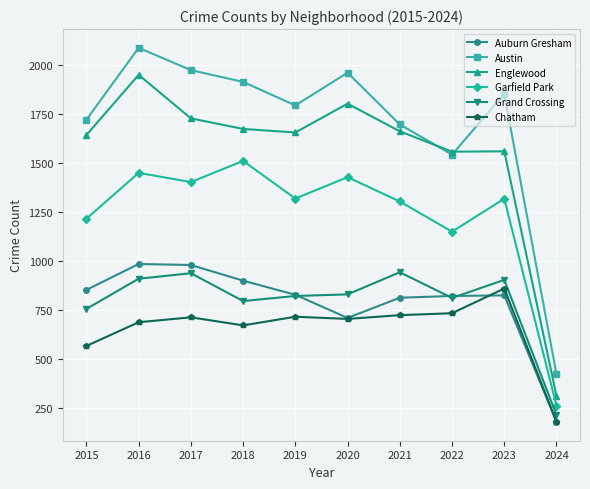

Where is the first local maximum for Englewood?

2016